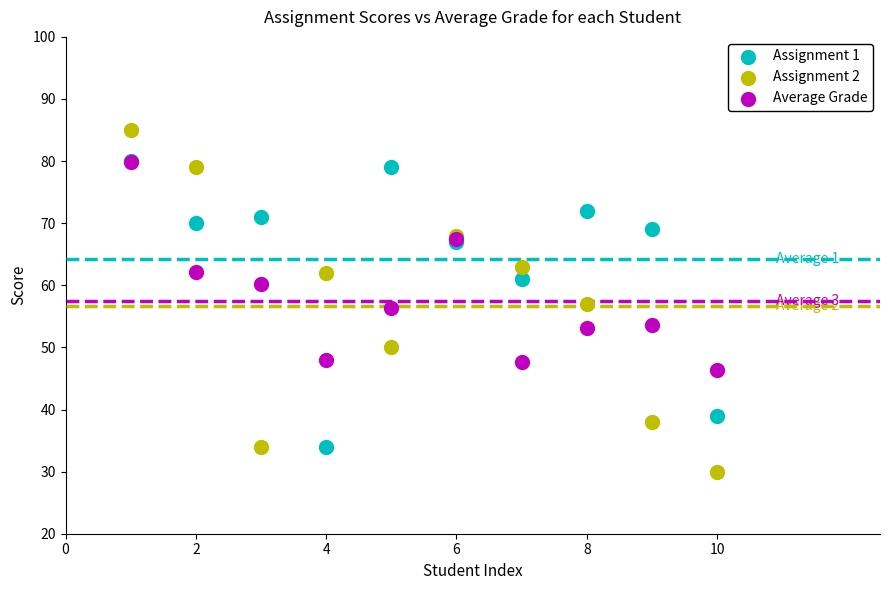

Which series has the largest Y range (max minus min)?

Assignment 2